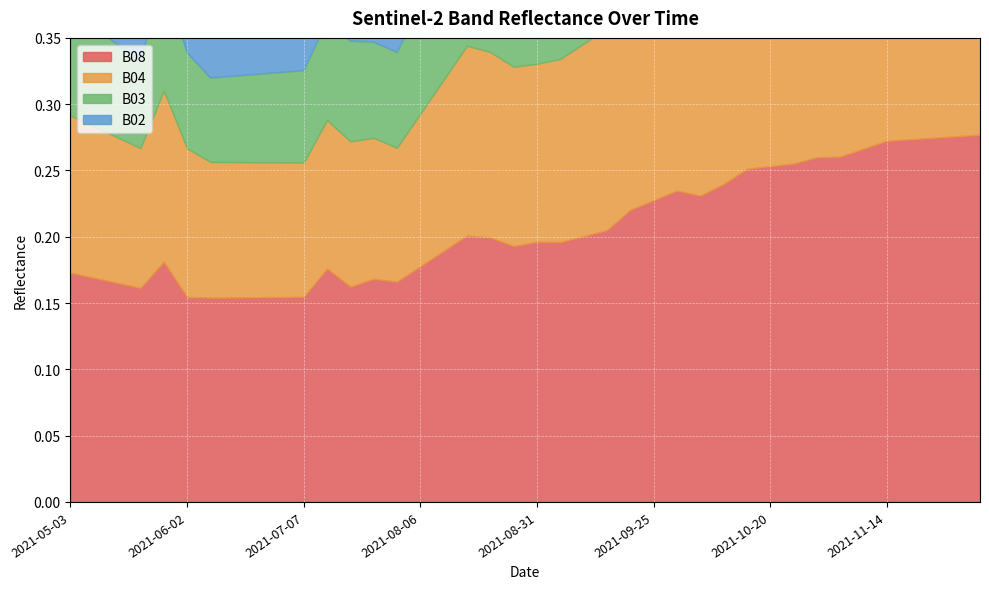

What is the sum of the B02 values at 2021-07-17 and 2021-11-14?

0.1